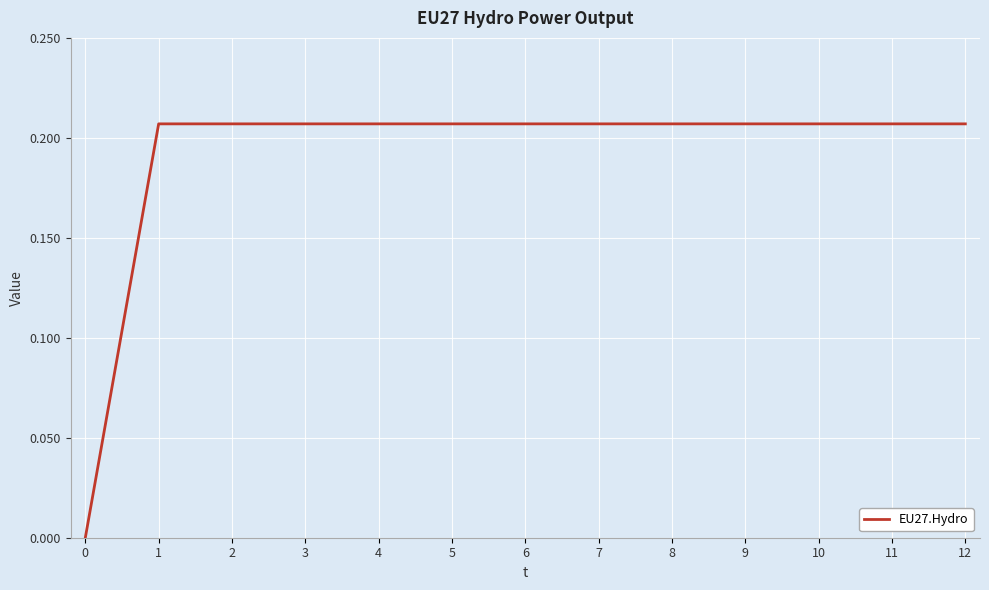

True or false: the data shows 0.1 at 8.

False